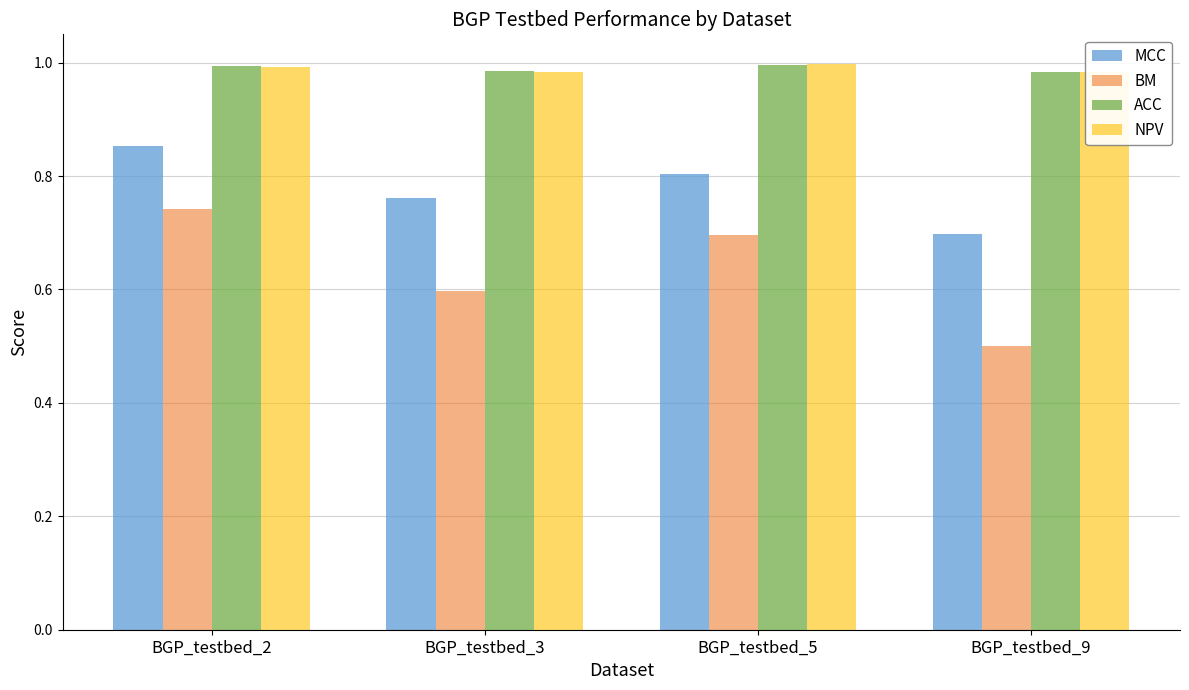

Rank the categories by MCC value from highest to lowest.

BGP_testbed_2, BGP_testbed_5, BGP_testbed_3, BGP_testbed_9